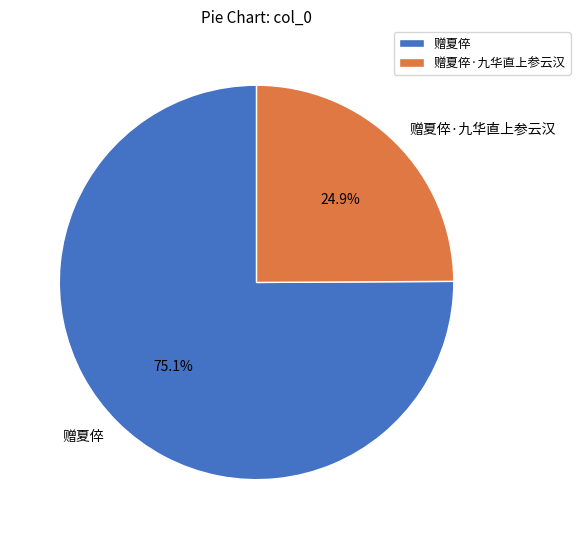

Is 赠夏倅 the majority of the pie?

Yes